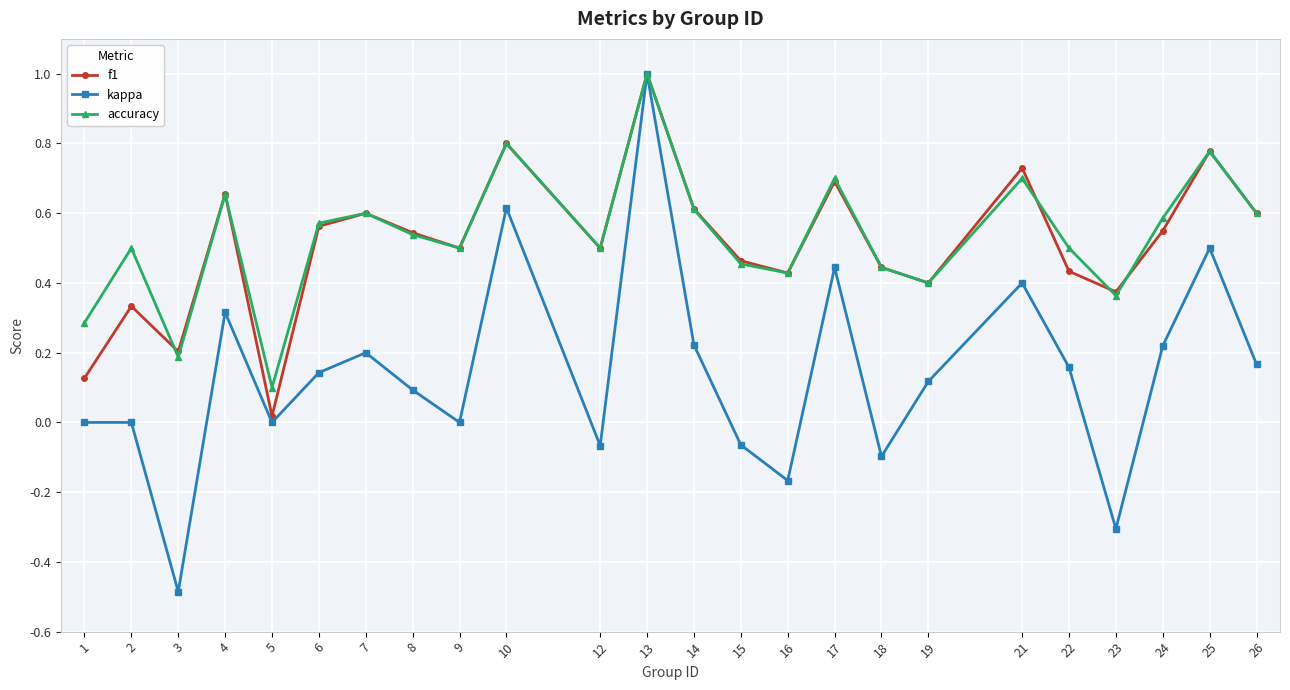

What is the sum of the f1 values at 4 and 15?

1.1